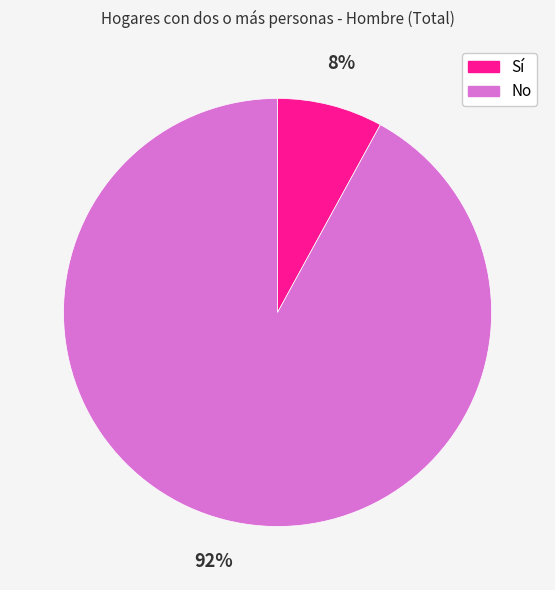

What is the largest slice in the pie chart?

No